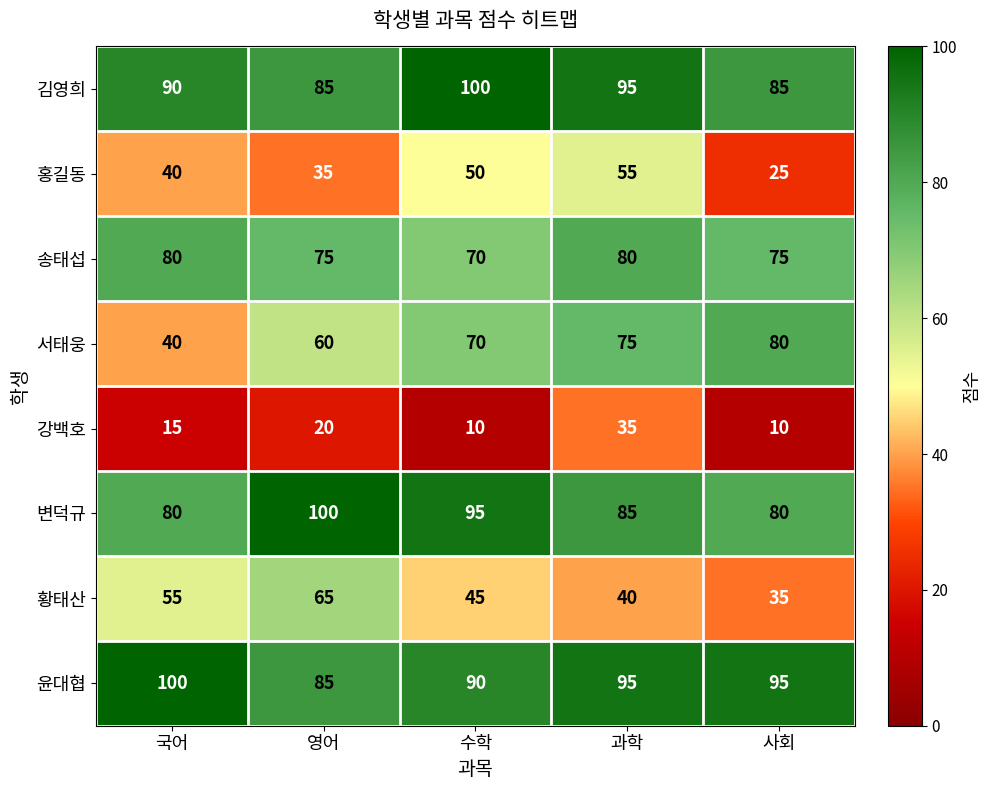

What value does the 황태산 series have at 사회, to the nearest 10?

40